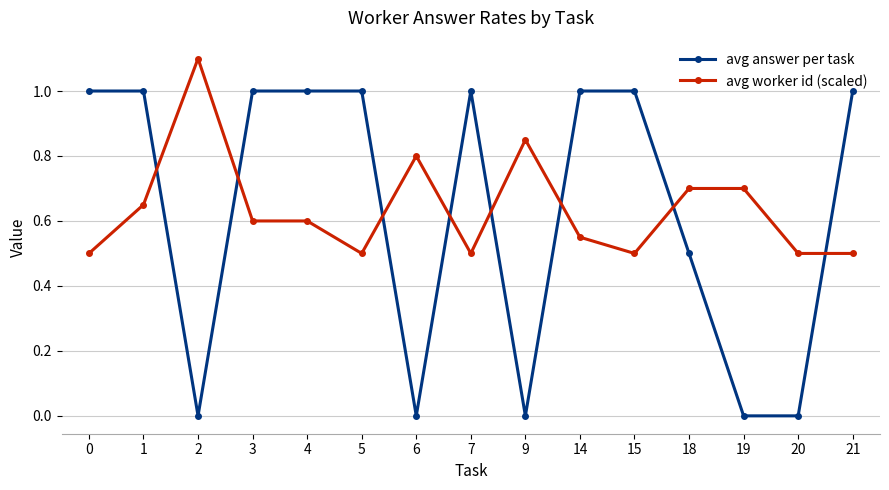

Read the avg answer per task value at 7.

1.0